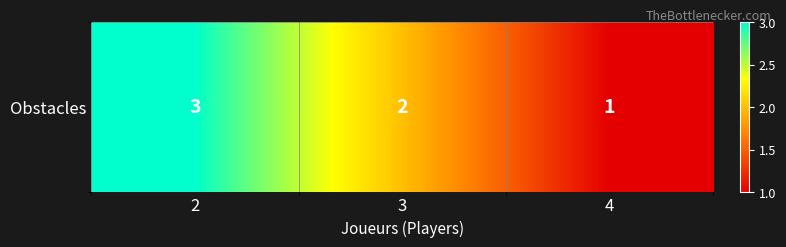

Which has a higher value, 2 or 4?

2